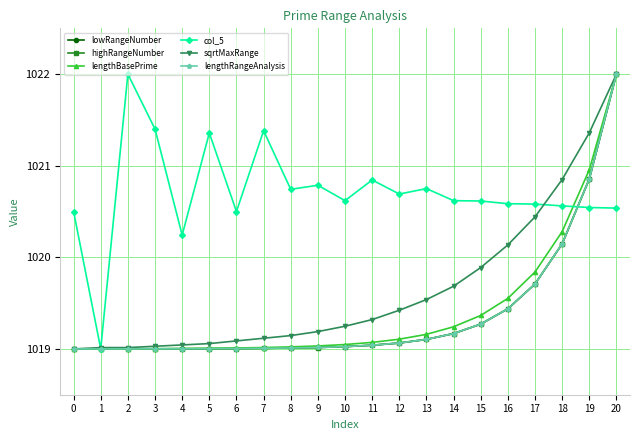

Reading left to right, transcribe all the data shown in this chart.

lowRangeNumber: 0=1019.0	1=1019.0	2=1019.0	3=1019.0	4=1019.0	5=1019.0	6=1019.0	7=1019.0	8=1019.0	9=1019.0	10=1019.0	11=1019.0	12=1019.1	13=1019.1	14=1019.2	15=1019.3	16=1019.4	17=1019.7	18=1020.1	19=1020.9	20=1022.0
highRangeNumber: 0=1019.0	1=1019.0	2=1019.0	3=1019.0	4=1019.0	5=1019.0	6=1019.0	7=1019.0	8=1019.0	9=1019.0	10=1019.0	11=1019.0	12=1019.1	13=1019.1	14=1019.2	15=1019.3	16=1019.4	17=1019.7	18=1020.1	19=1020.9	20=1022.0
lengthBasePrime: 0=1019.0	1=1019.0	2=1019.0	3=1019.0	4=1019.0	5=1019.0	6=1019.0	7=1019.0	8=1019.0	9=1019.0	10=1019.0	11=1019.1	12=1019.1	13=1019.2	14=1019.2	15=1019.4	16=1019.6	17=1019.8	18=1020.3	19=1021.0	20=1022.0
col_5: 0=1020.5	1=1019.0	2=1022.0	3=1021.4	4=1020.2	5=1021.4	6=1020.5	7=1021.4	8=1020.7	9=1020.8	10=1020.6	11=1020.8	12=1020.7	13=1020.8	14=1020.6	15=1020.6	16=1020.6	17=1020.6	18=1020.6	19=1020.5	20=1020.5
sqrtMaxRange: 0=1019.0	1=1019.0	2=1019.0	3=1019.0	4=1019.0	5=1019.1	6=1019.1	7=1019.1	8=1019.1	9=1019.2	10=1019.2	11=1019.3	12=1019.4	13=1019.5	14=1019.7	15=1019.9	16=1020.1	17=1020.4	18=1020.8	19=1021.4	20=1022.0
lengthRangeAnalysis: 0=1019.0	1=1019.0	2=1019.0	3=1019.0	4=1019.0	5=1019.0	6=1019.0	7=1019.0	8=1019.0	9=1019.0	10=1019.0	11=1019.0	12=1019.1	13=1019.1	14=1019.2	15=1019.3	16=1019.4	17=1019.7	18=1020.1	19=1020.9	20=1022.0